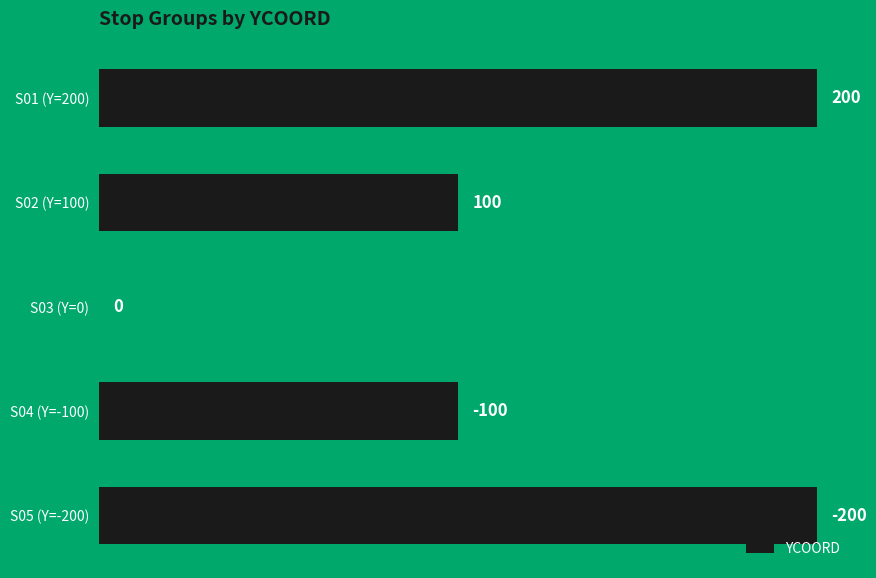

What is the average value?

120